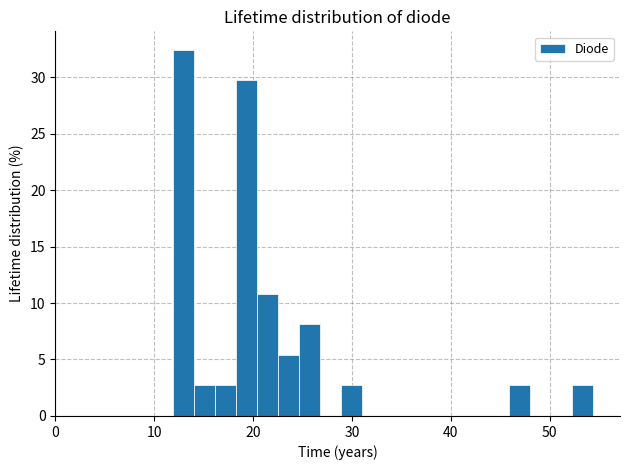

Read against the x-axis, roughly where is the centre of the tallest bar?

13